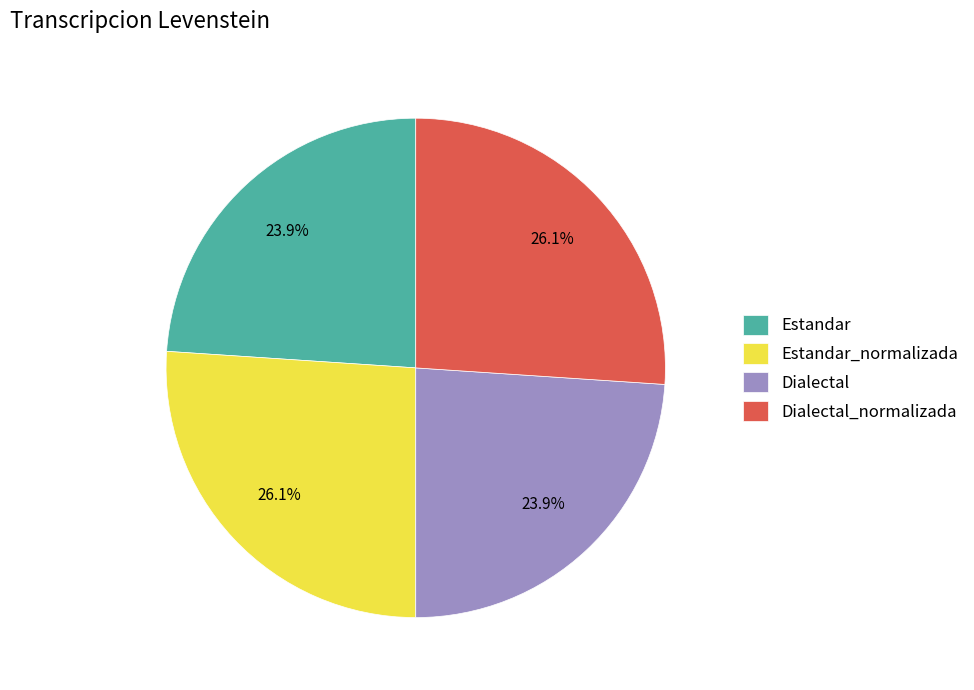

To the nearest percent, what is the combined percentage of Dialectal and Estandar?

48%